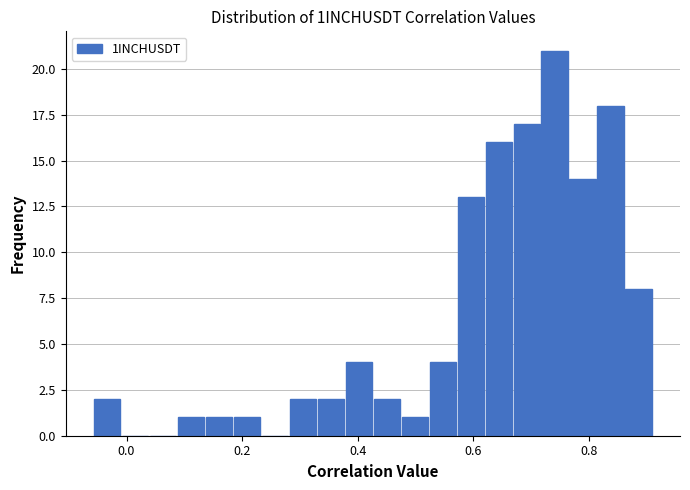

Read against the x-axis, roughly where is the centre of the tallest bar?

0.74